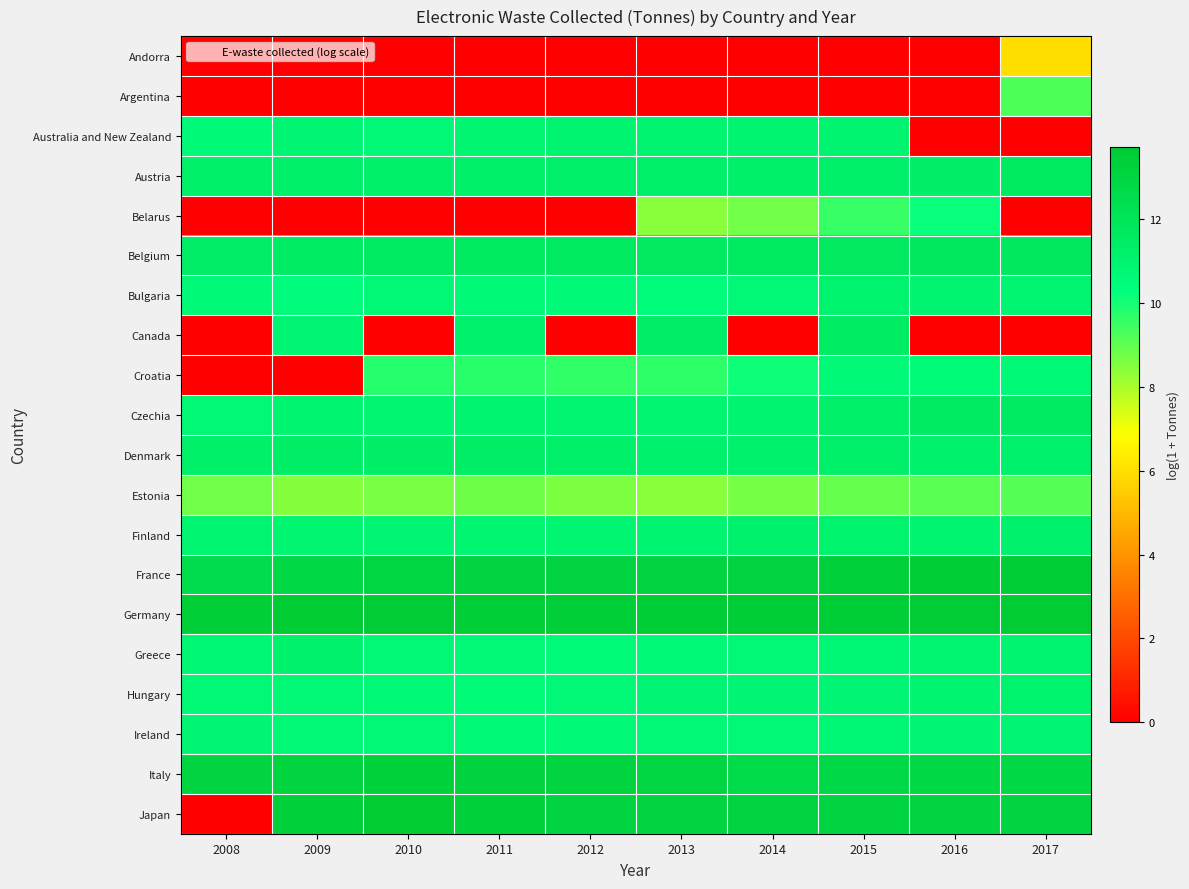

List the series in order of their peak value, highest first.

Japan, Germany, France, Italy, Belgium, Austria, Czechia, Canada, Denmark, Greece, Finland, Hungary, Bulgaria, Australia and New Zealand, Ireland, Croatia, Belarus, Argentina, Estonia, Andorra